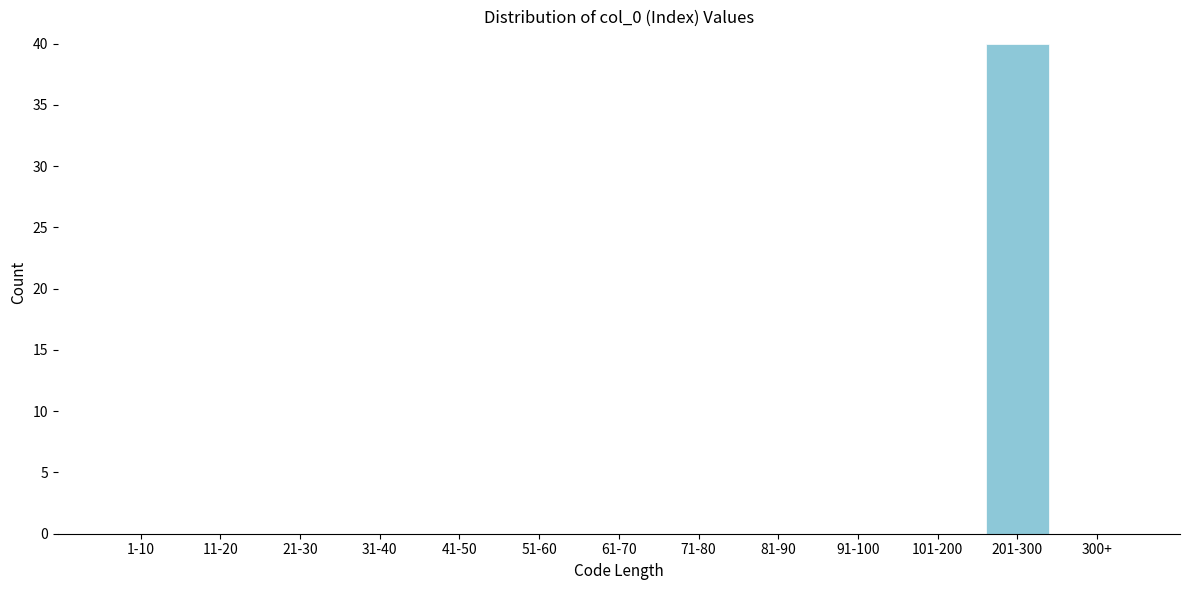

Reading left to right, what are all the values shown in this chart?

1-10=0	11-20=0	21-30=0	31-40=0	41-50=0	51-60=0	61-70=0	71-80=0	81-90=0	91-100=0	101-200=0	201-300=40	300+=0